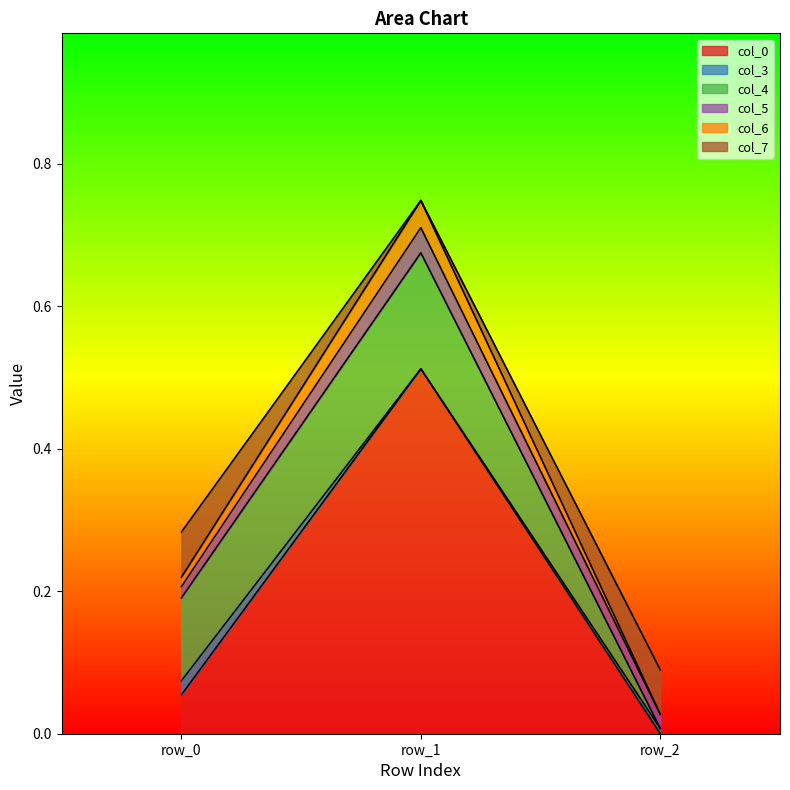

What is the sum of all col_0 values?

0.6